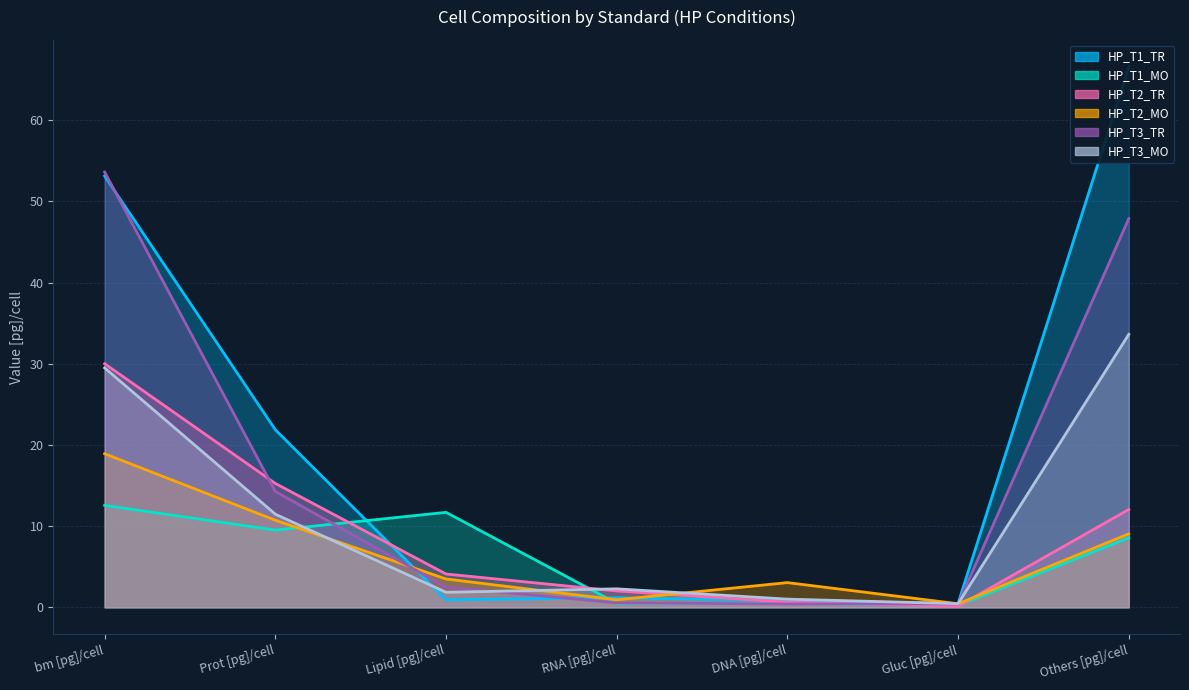

List the series in order of their peak value, highest first.

HP_T1_TR, HP_T3_TR, HP_T3_MO, HP_T2_TR, HP_T2_MO, HP_T1_MO